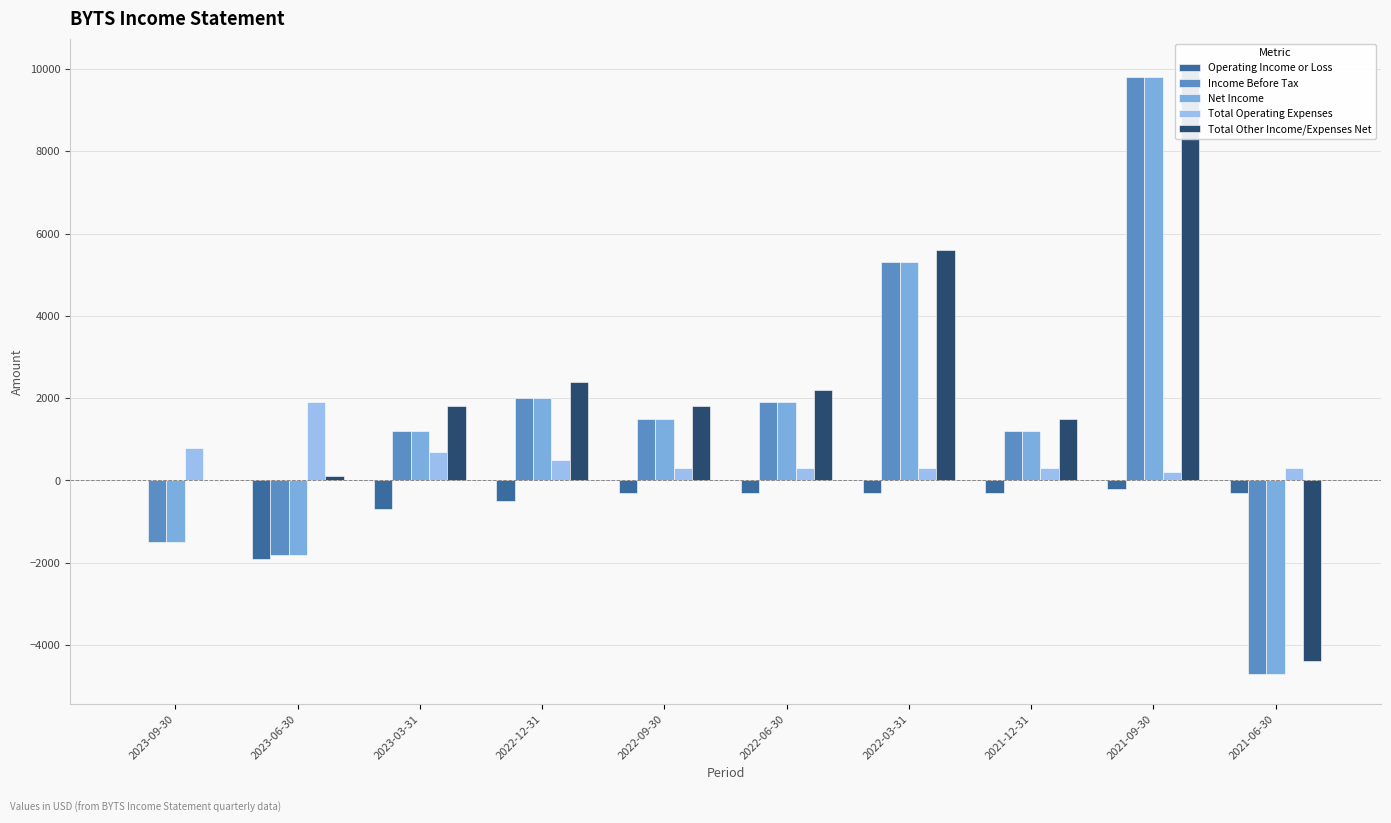

Rank the series by their maximum value, from highest to lowest.

Total Other Income/Expenses Net, Income Before Tax, Net Income, Total Operating Expenses, Operating Income or Loss